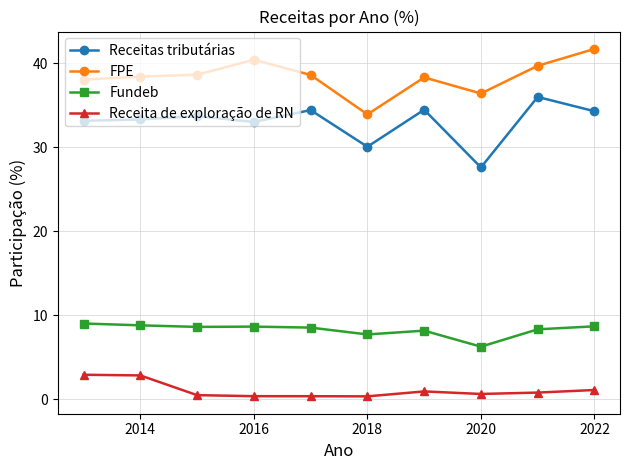

List the series in order of their peak value, lowest first.

Receita de exploração de RN, Fundeb, Receitas tributárias, FPE